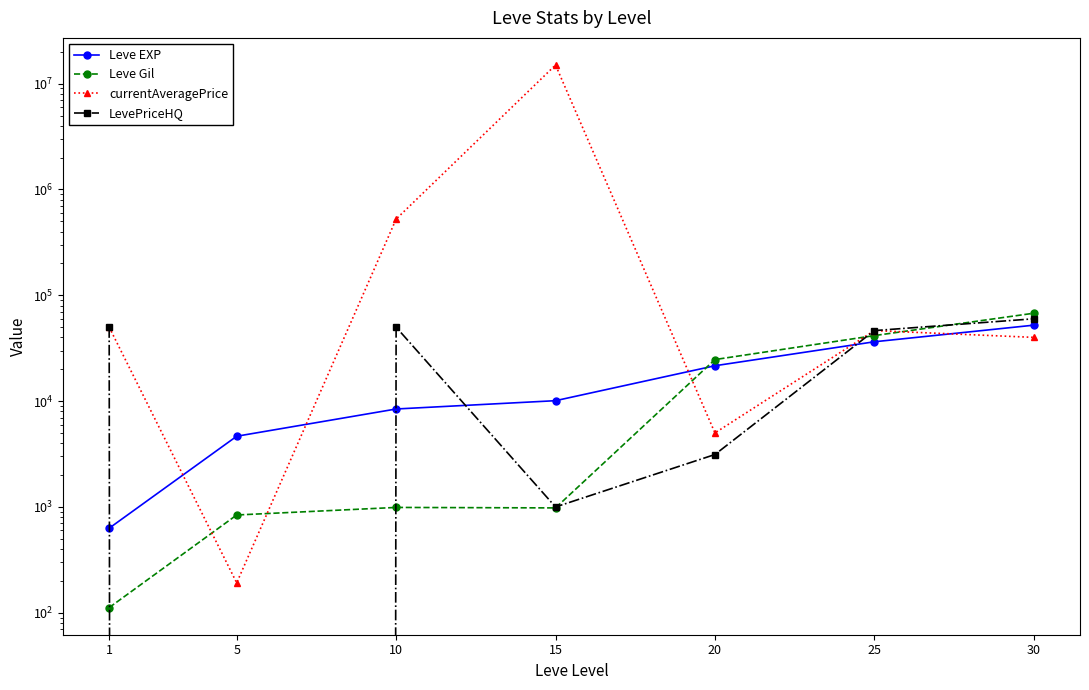

Is the value of Leve Gil at 30 greater than the value of currentAveragePrice at 1?

Yes